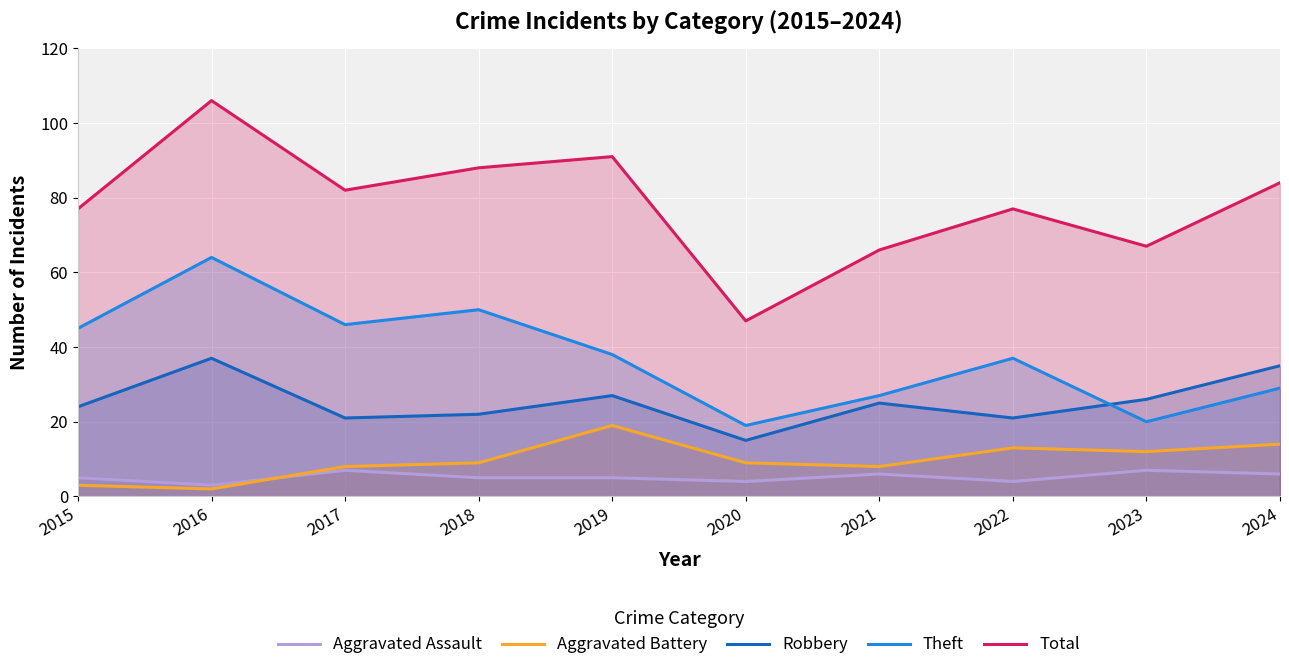

How many interior local peaks does the Aggravated Assault series have?

3